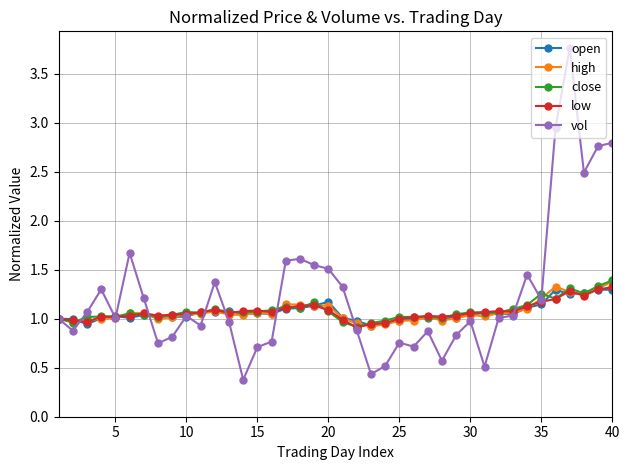

How many distinct data groups are displayed?

5